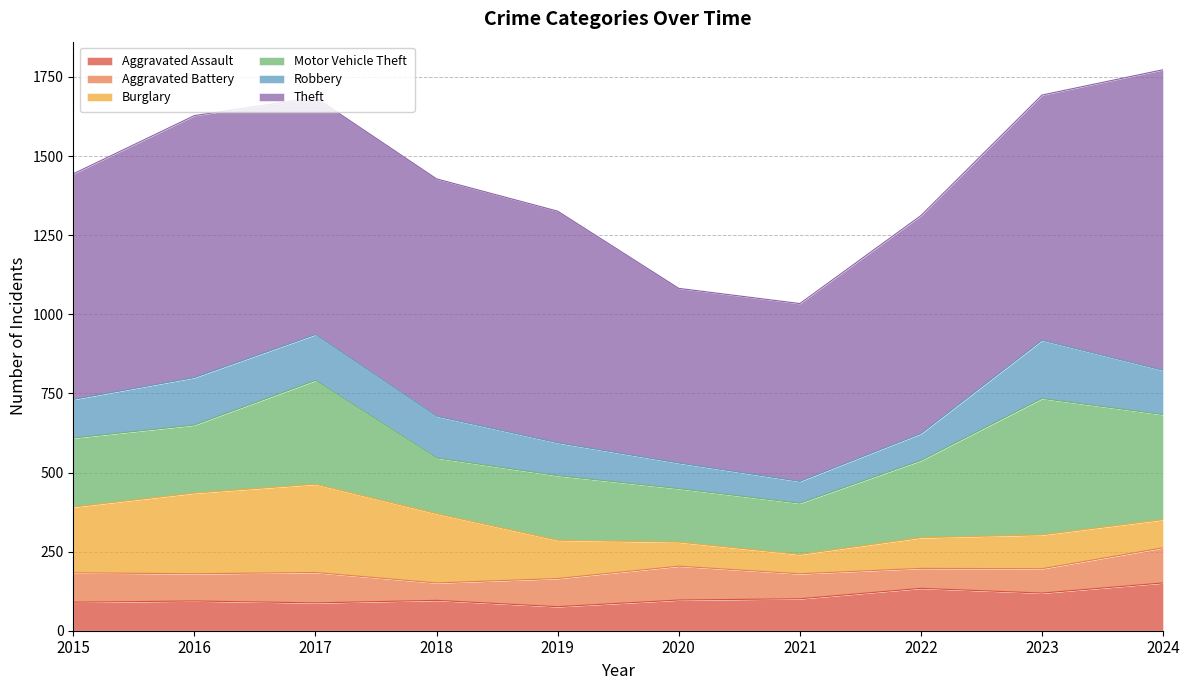

Does the chart display data point markers on the line(s)?

No